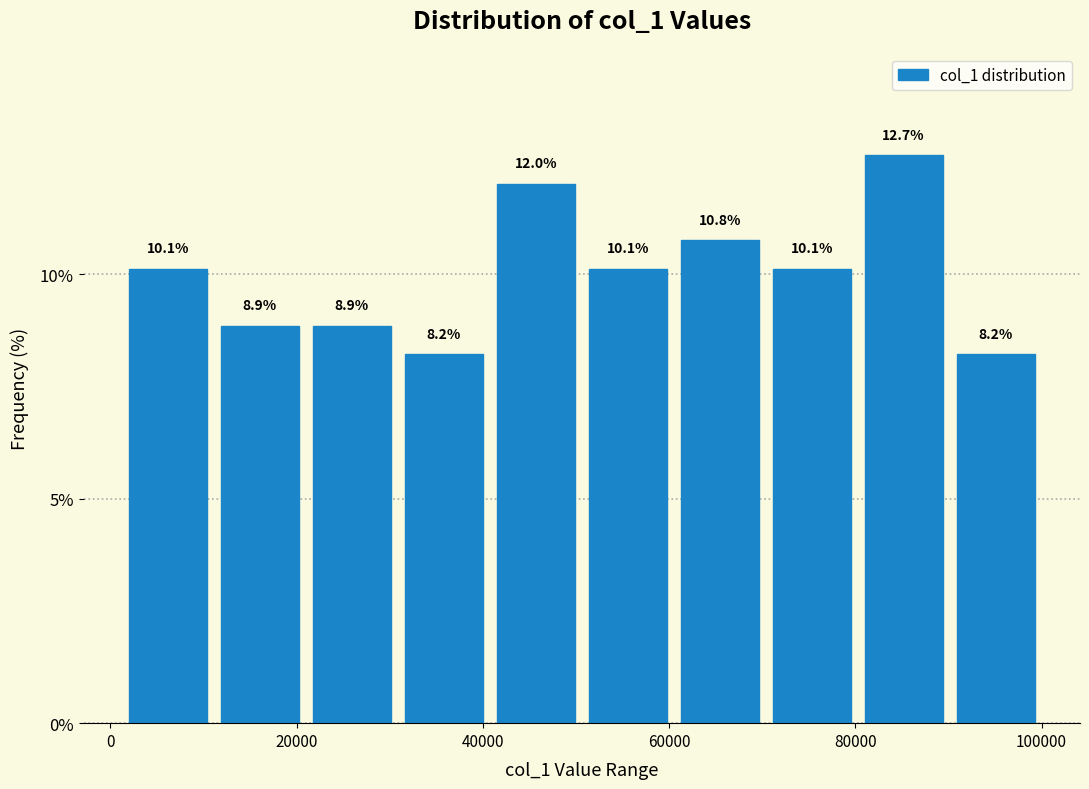

Reading left to right, list every bar in this chart as the range it spans on the x-axis followed by its height. The bar edges are not printed on the chart, so give them approximately, as read against the axis.

2000 to 12000: 10.1
12000 to 20000: 8.9
20000 to 30000: 8.9
30000 to 40000: 8.2
40000 to 50000: 12.0
50000 to 60000: 10.1
60000 to 70000: 10.8
70000 to 80000: 10.1
80000 to 90000: 12.7
90000 to 100000: 8.2